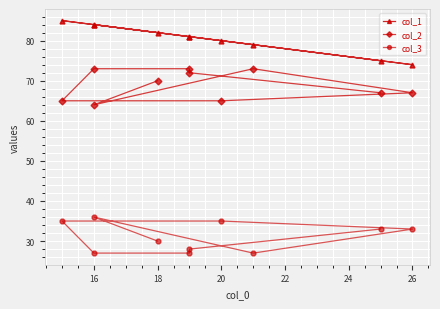

True or false: col_3 and col_1 intersect in this chart.

False